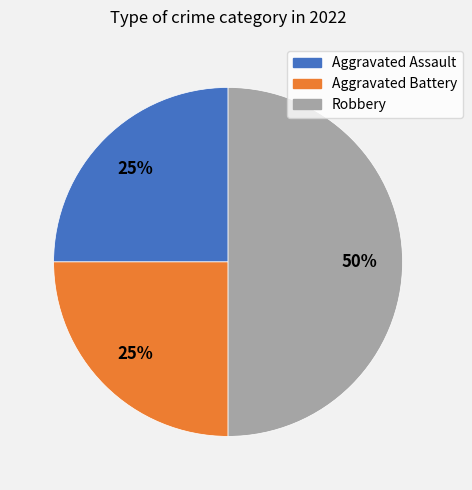

Combined, do Robbery and Aggravated Battery account for over 50%?

Yes